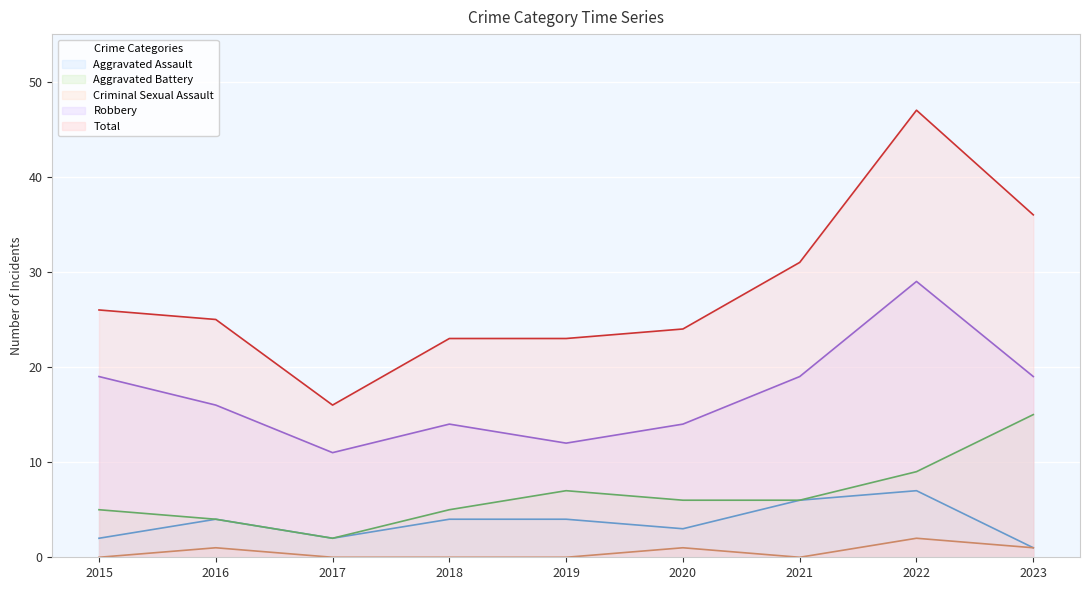

At which category does Robbery reach its first local valley?

2017